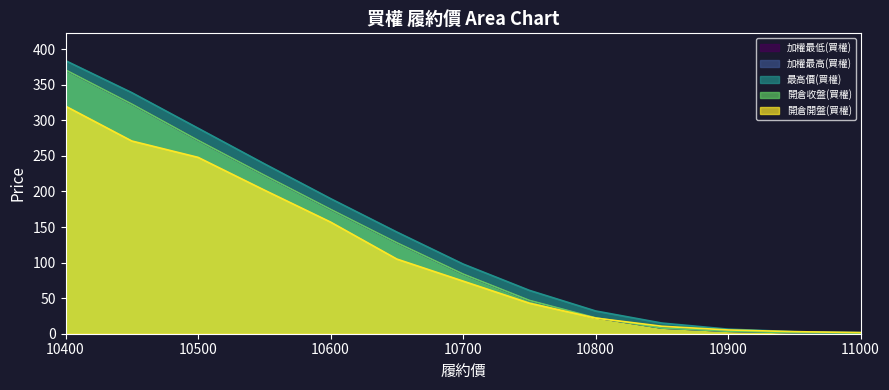

What is the average value of the 最高價(買權) series?

138.5